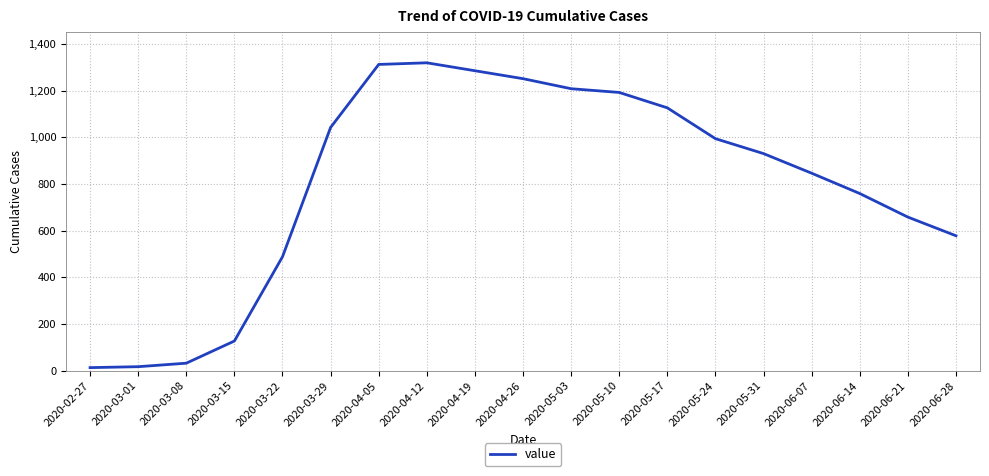

What is the difference between the values at 2020-06-21 and 2020-03-22?

170